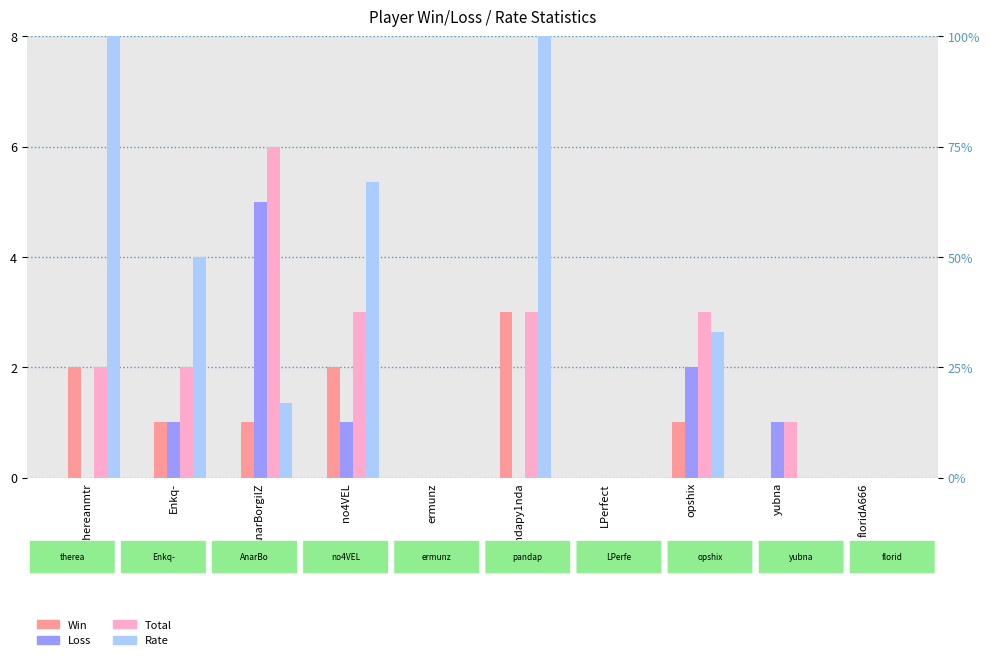

How many positive values does the Loss series have?

5